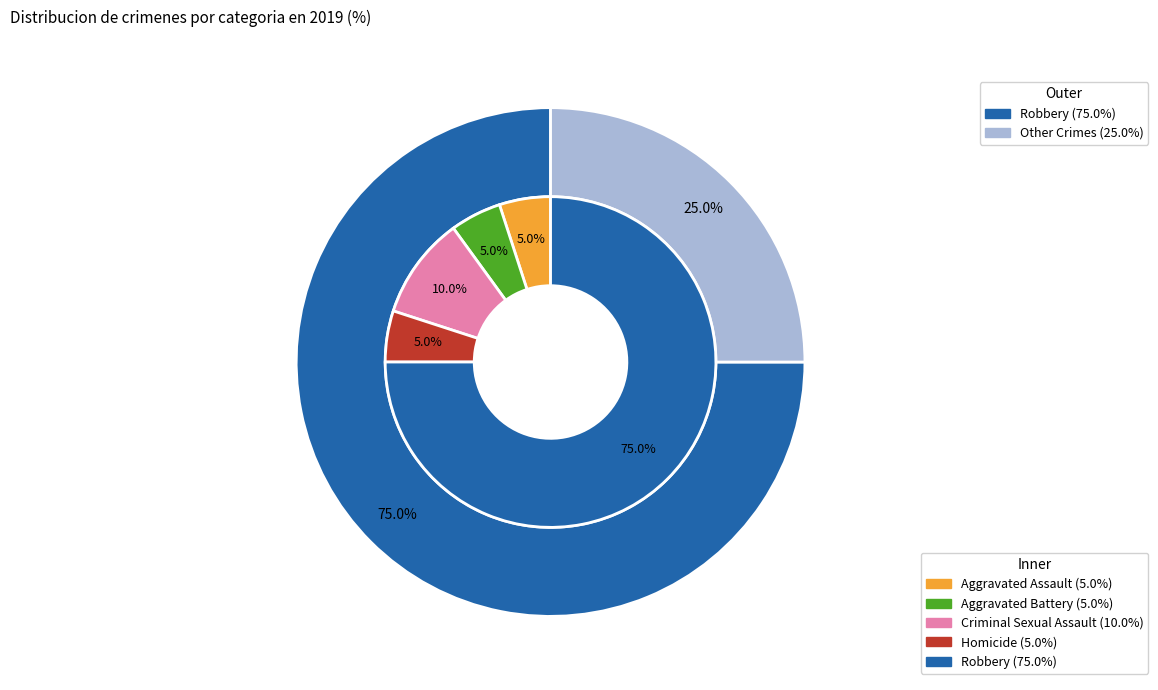

What percentage do 4 and 1 together represent?

80.0%